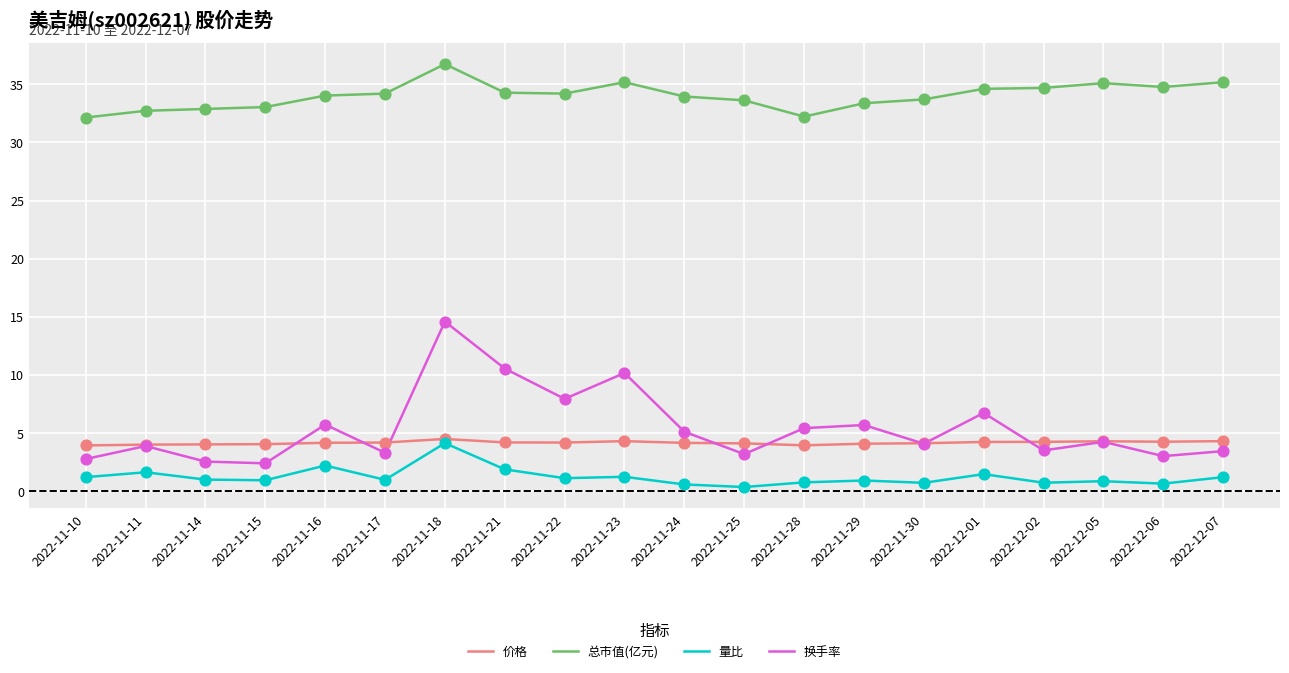

Which series has the largest range (max minus min)?

换手率